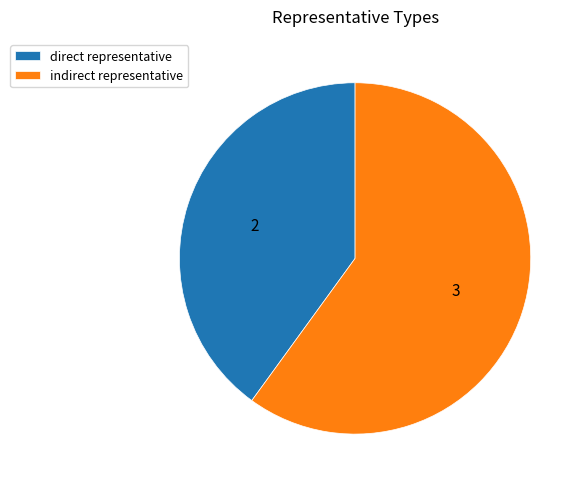

Between direct representative and indirect representative, which is larger?

indirect representative